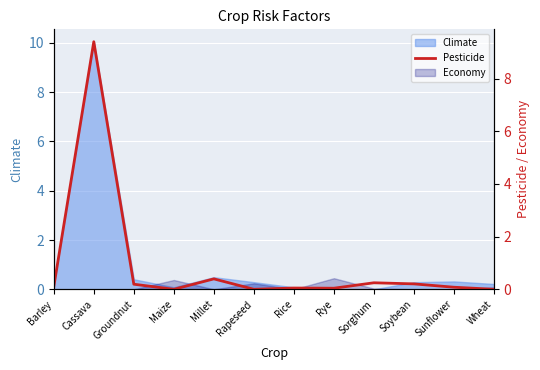

What is the change in value from Groundnut to Sunflower?

-0.1